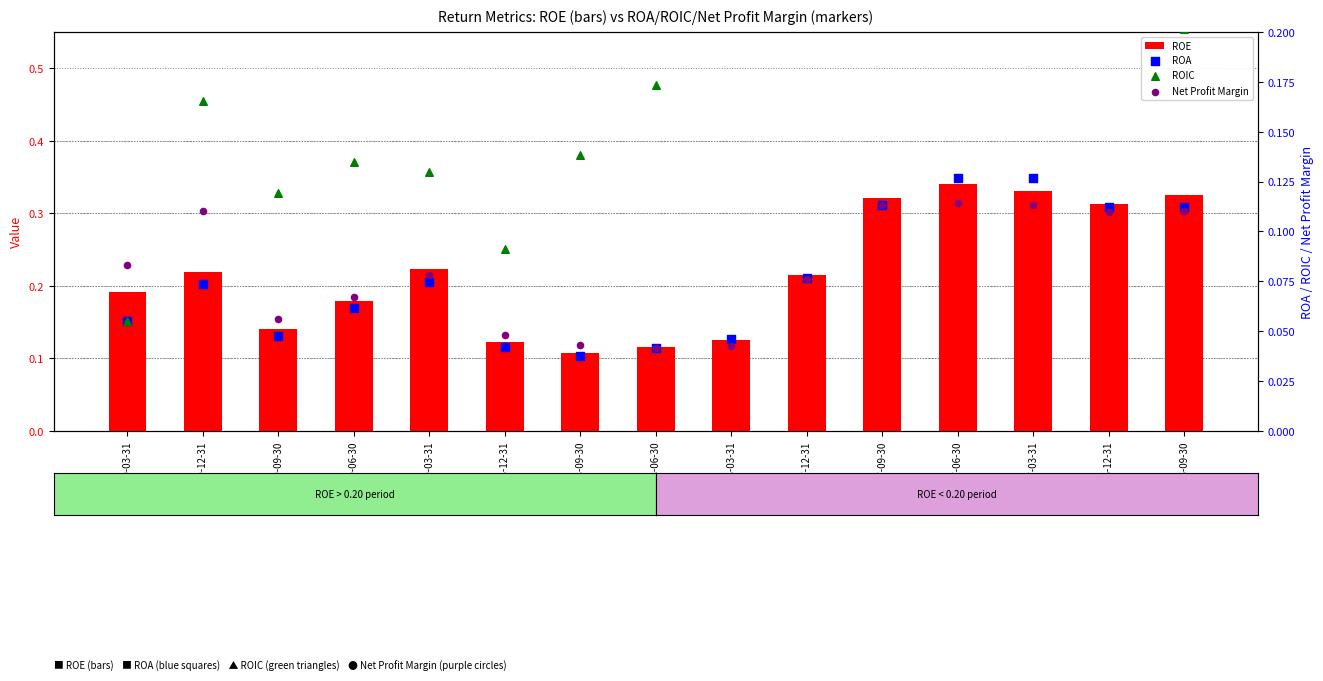

Which series reaches the minimum Y coordinate?

ROA